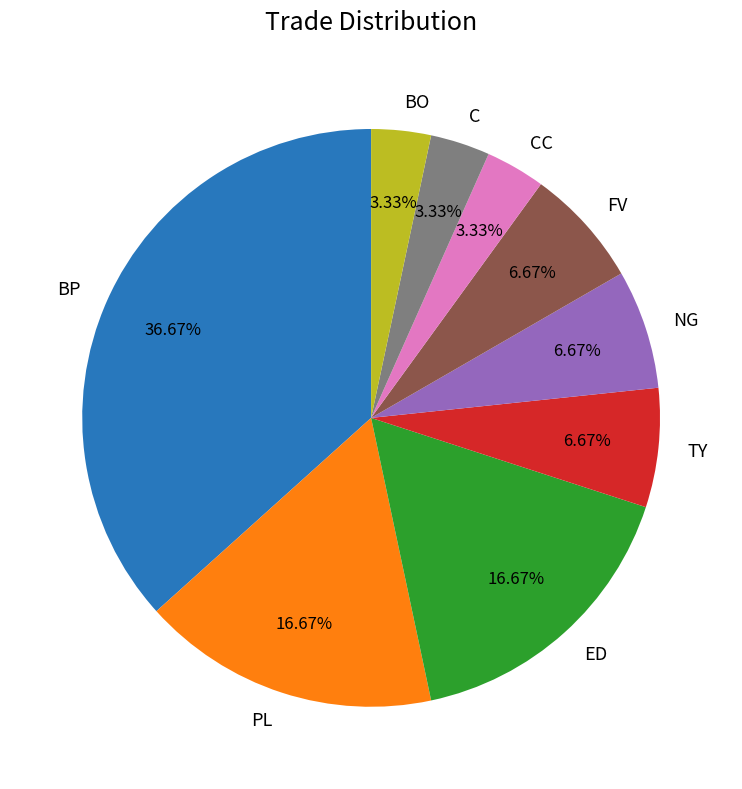

Do CC and C together represent more than half of the pie?

No